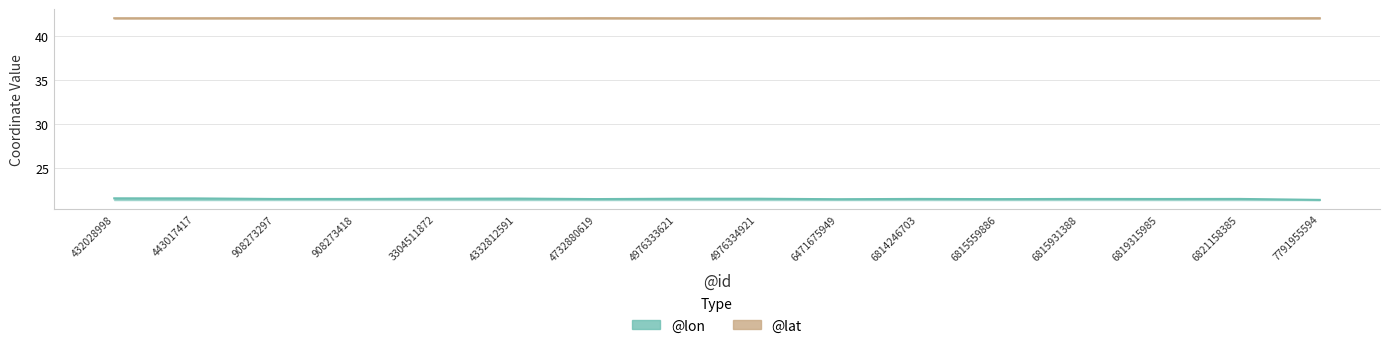

What are all the series names shown in the legend?

@lon, @lat